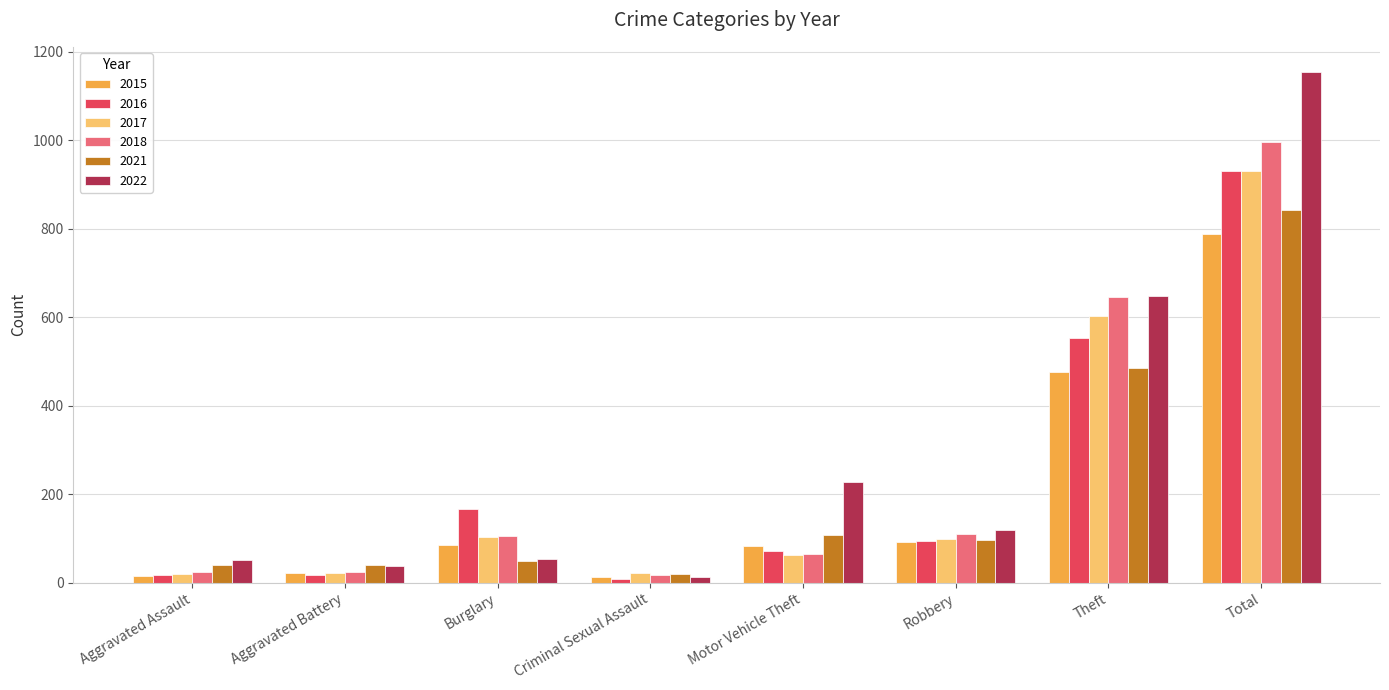

Which series has the largest range (max minus min)?

2022